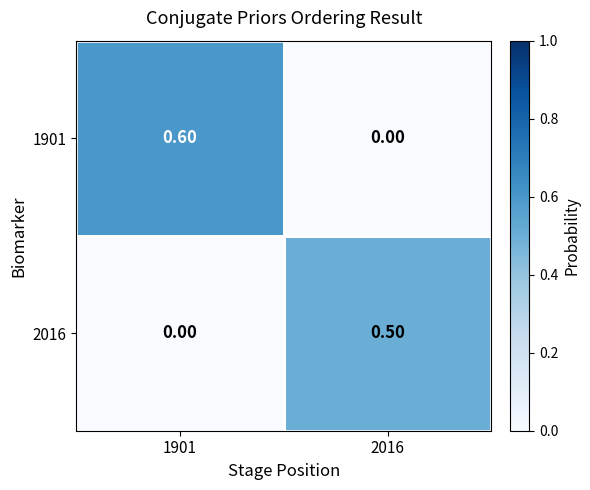

What is the total value across all series at 2016?

0.5